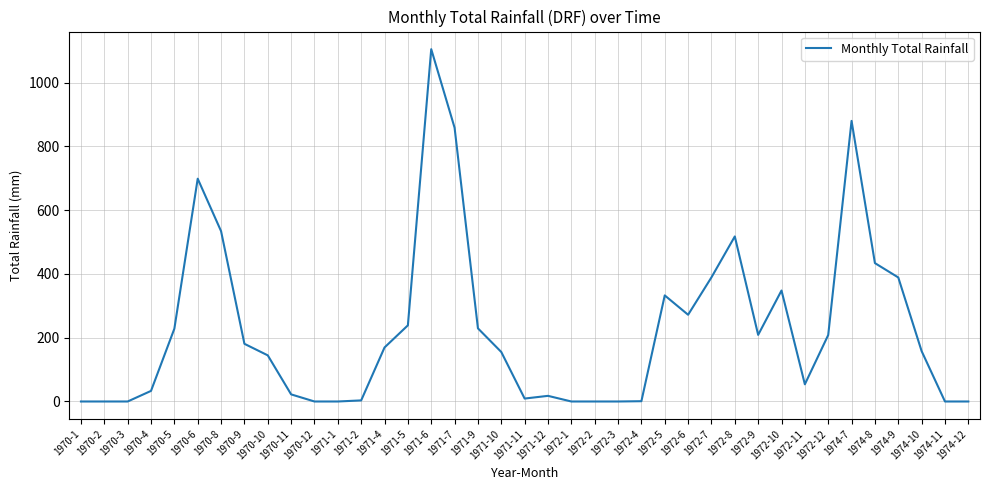

Does the chart display data point markers on the line(s)?

No